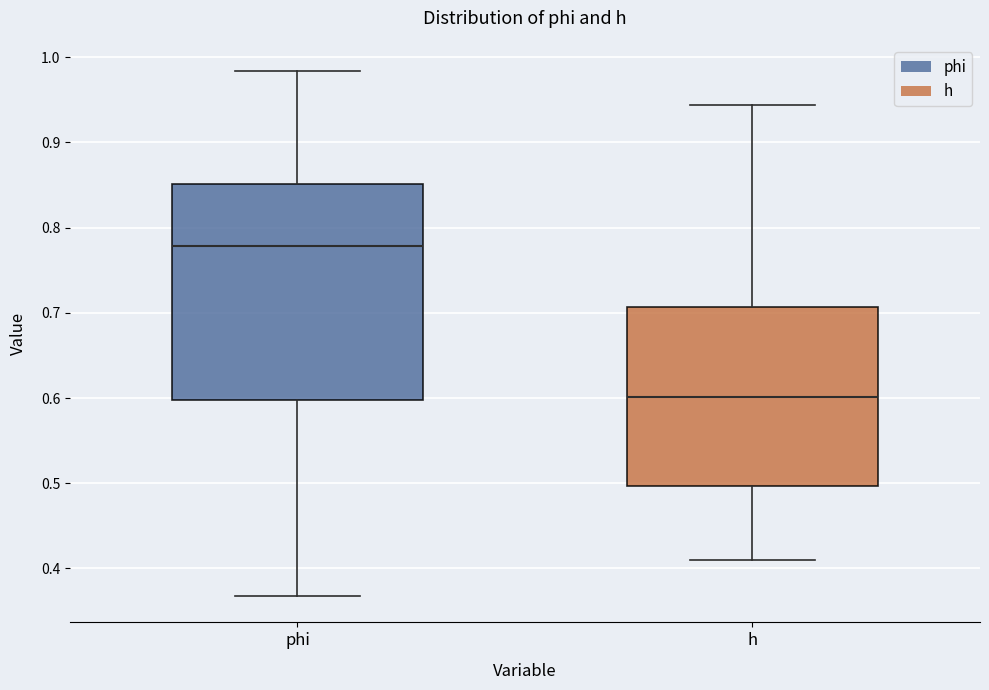

Reading left to right, read every box against the y-axis: the position of its median line, the range the box covers, and the ends of its whiskers. The values are not printed on the chart, so give them approximately, as read against the axis.

phi: median 0.78, box 0.60 to 0.85, whiskers 0.37 to 0.98
h: median 0.60, box 0.50 to 0.71, whiskers 0.41 to 0.94